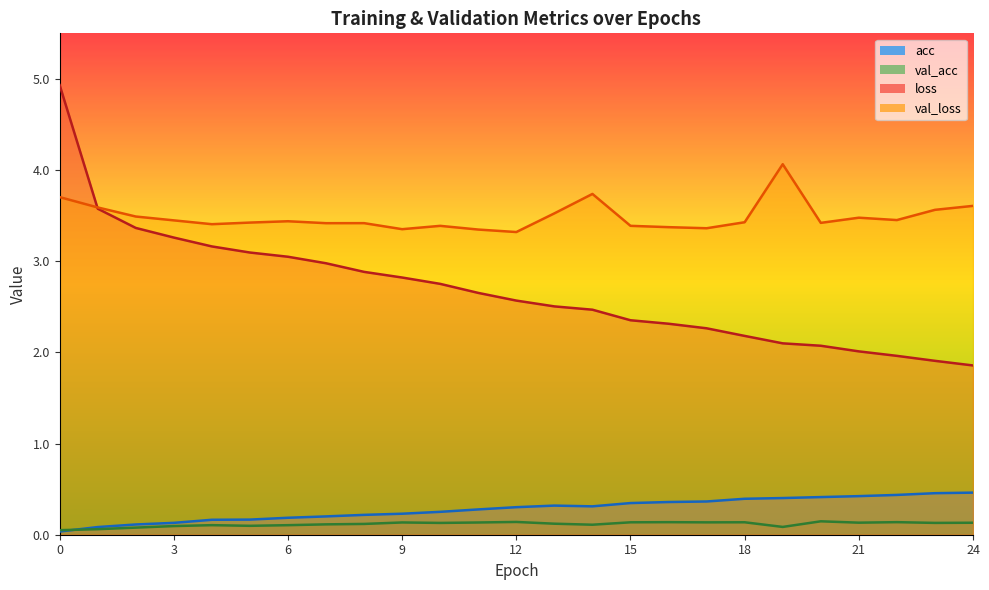

Reading left to right, what are all the values shown in this chart?

acc: 0=0.0	1=0.1	2=0.1	3=0.1	4=0.2	5=0.2	6=0.2	7=0.2	8=0.2	9=0.2	10=0.3	11=0.3	12=0.3	13=0.3	14=0.3	15=0.3	16=0.4	17=0.4	18=0.4	19=0.4	20=0.4	21=0.4	22=0.4	23=0.5	24=0.5
loss: 0=4.9	1=3.6	2=3.4	3=3.3	4=3.2	5=3.1	6=3.0	7=3.0	8=2.9	9=2.8	10=2.8	11=2.7	12=2.6	13=2.5	14=2.5	15=2.4	16=2.3	17=2.3	18=2.2	19=2.1	20=2.1	21=2.0	22=2.0	23=1.9	24=1.9
val_acc: 0=0.0	1=0.1	2=0.1	3=0.1	4=0.1	5=0.1	6=0.1	7=0.1	8=0.1	9=0.1	10=0.1	11=0.1	12=0.1	13=0.1	14=0.1	15=0.1	16=0.1	17=0.1	18=0.1	19=0.1	20=0.1	21=0.1	22=0.1	23=0.1	24=0.1
val_loss: 0=3.7	1=3.6	2=3.5	3=3.4	4=3.4	5=3.4	6=3.4	7=3.4	8=3.4	9=3.4	10=3.4	11=3.3	12=3.3	13=3.5	14=3.7	15=3.4	16=3.4	17=3.4	18=3.4	19=4.1	20=3.4	21=3.5	22=3.5	23=3.6	24=3.6